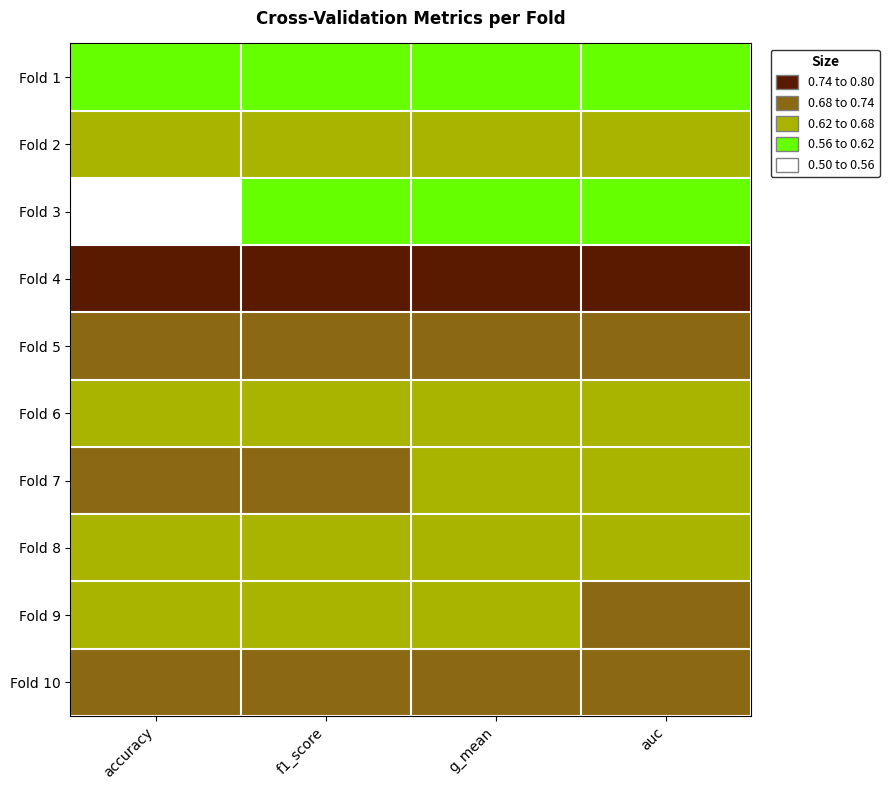

At which category is the sum across all series the highest?

auc